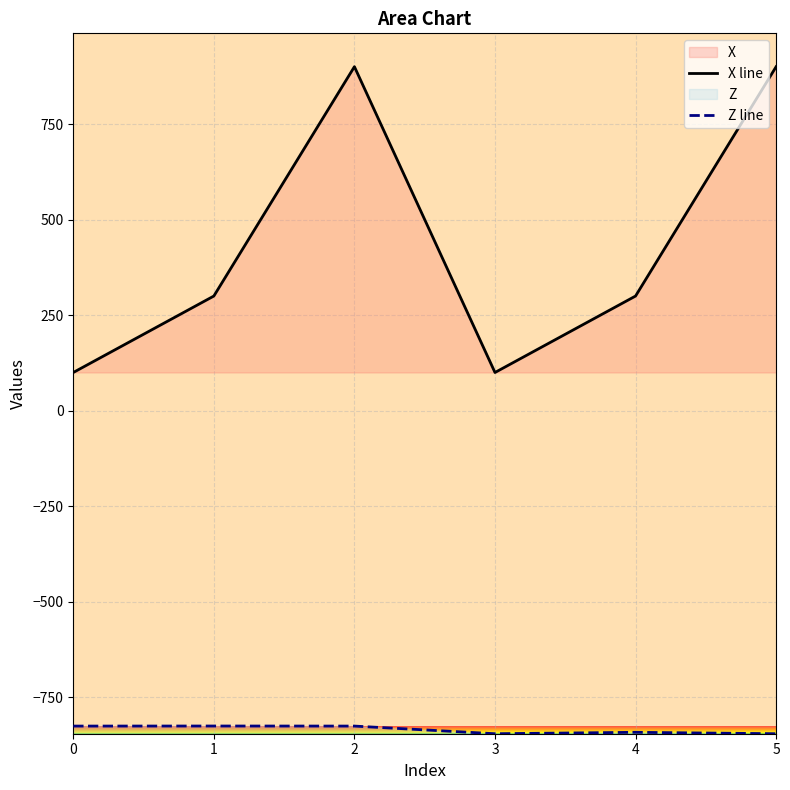

Between 0 and 2, which series saw the biggest shift?

X line